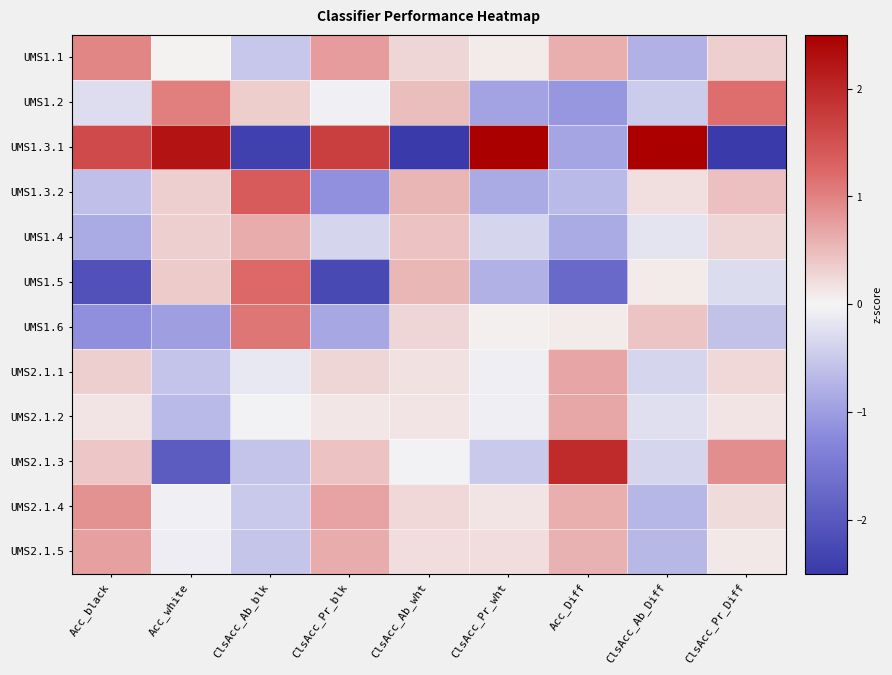

Which series changed the most between ClsAcc_Ab_wht and ClsAcc_Pr_wht?

UMS1.3.1